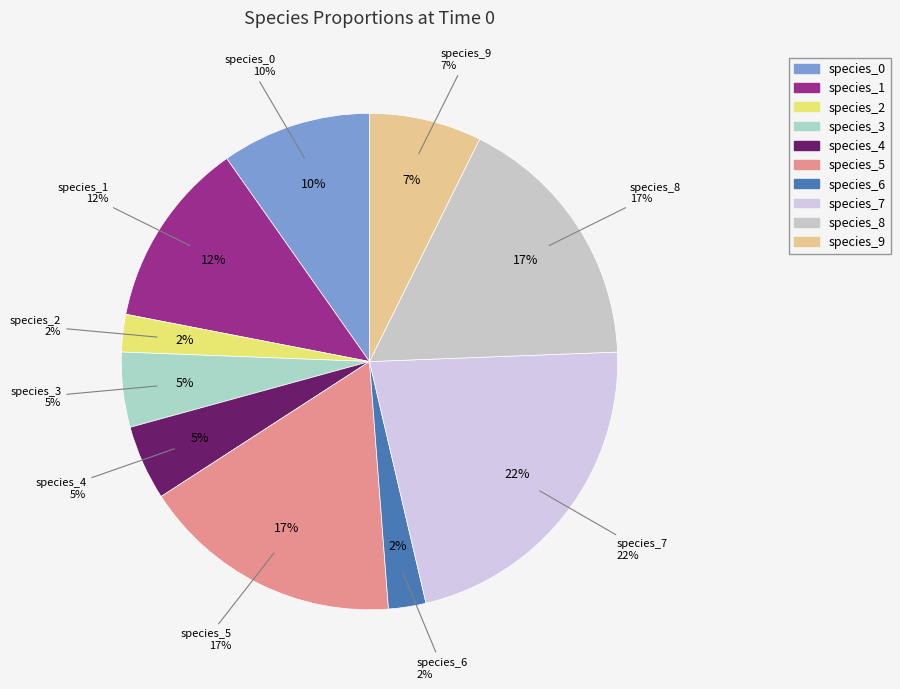

What percentage is the species_7 slice, to the nearest percent?

22%